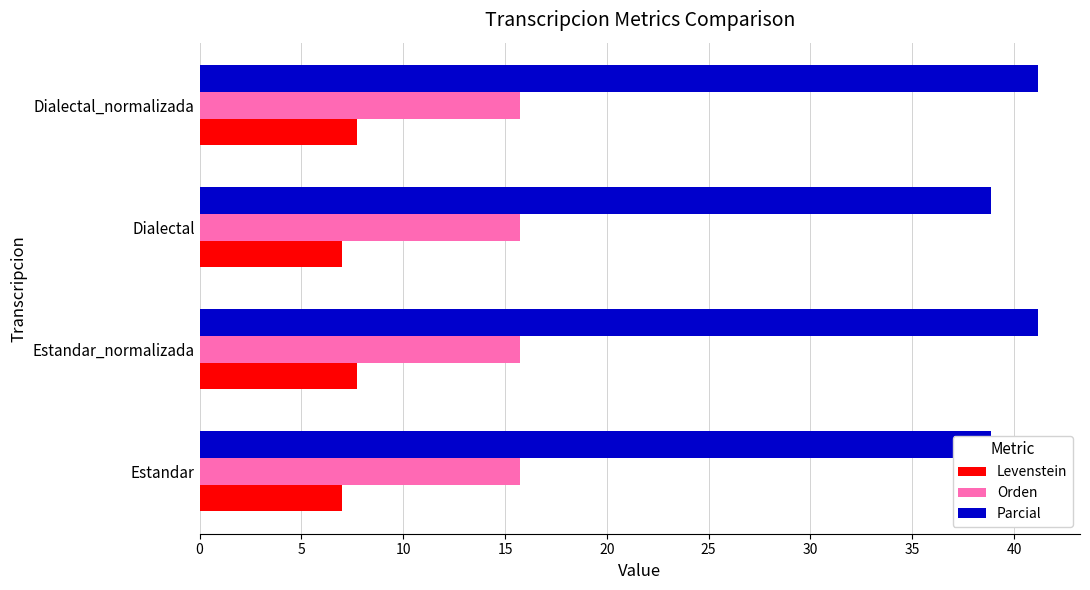

At how many categories does at least one series exceed 7?

4